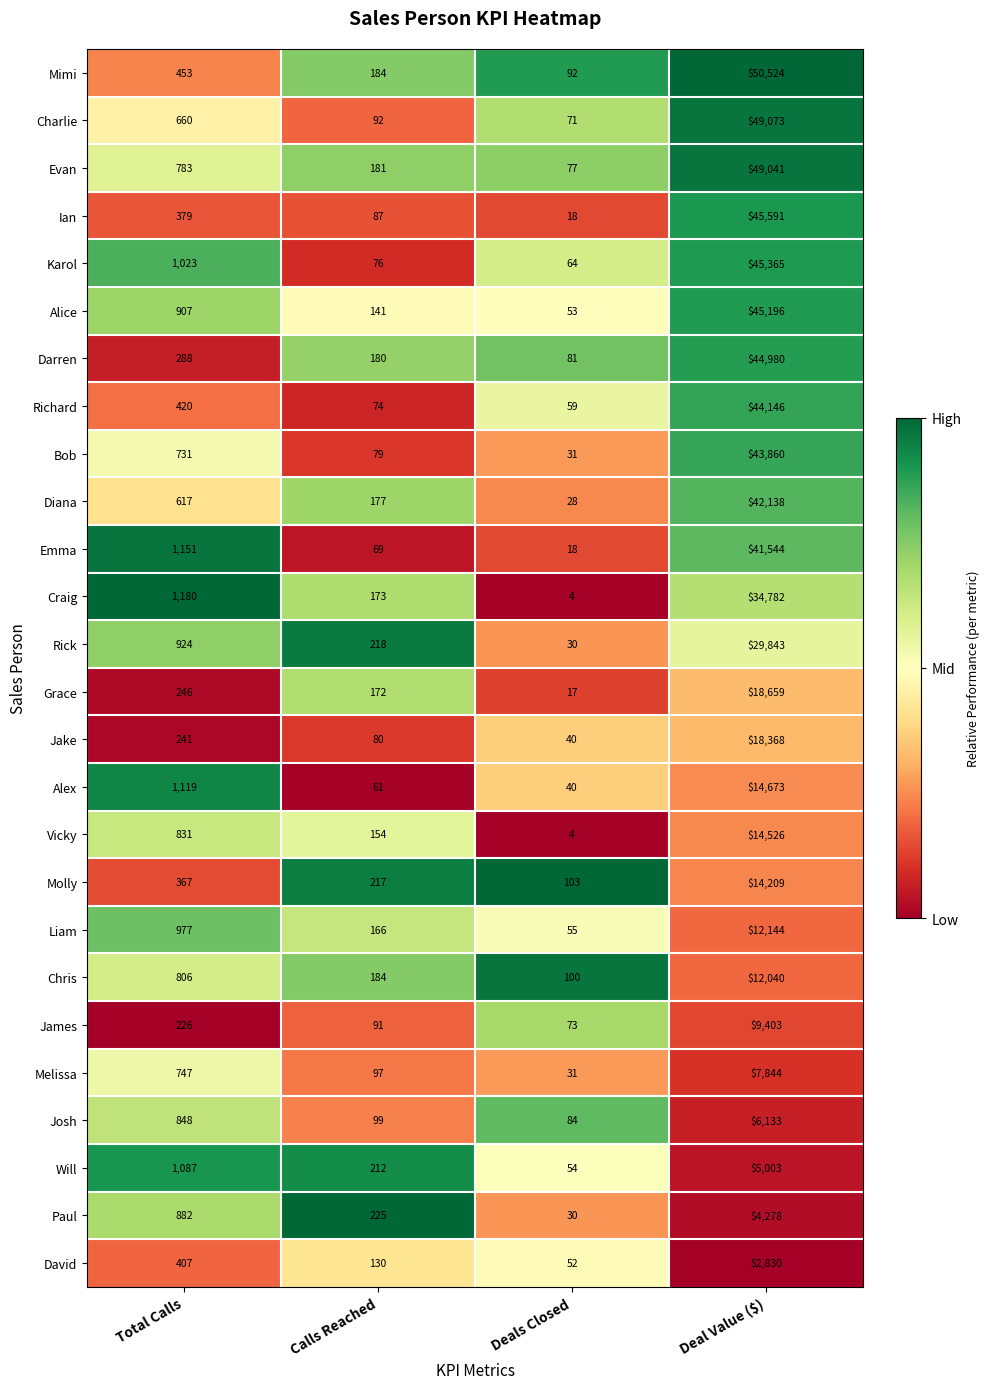

What is the approximate value of Evan at Calls Reached?

181